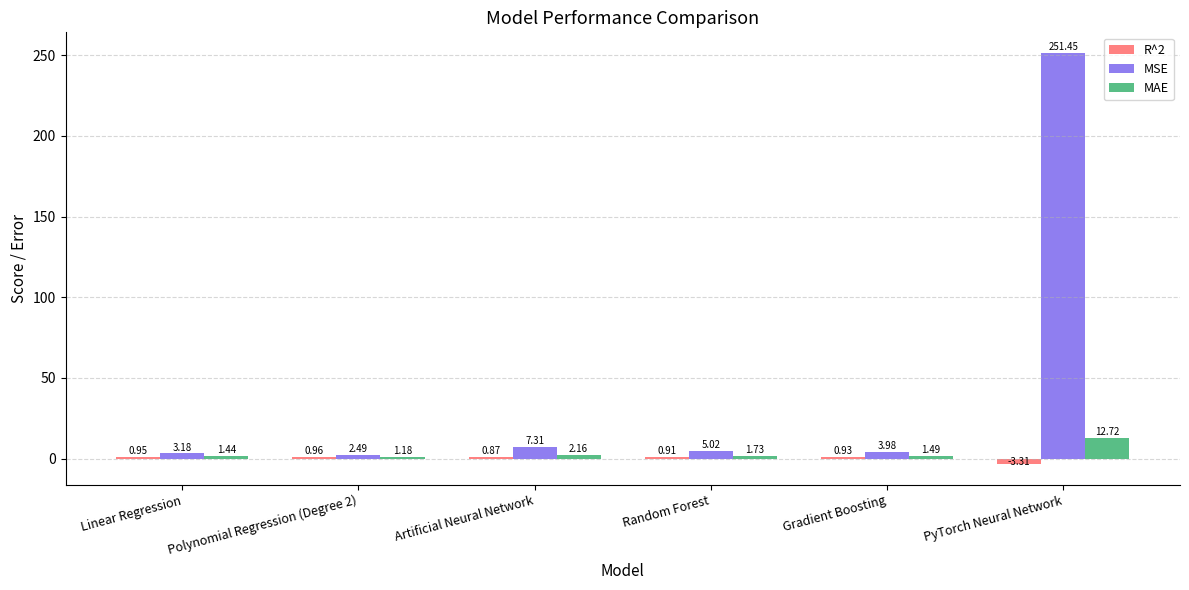

What is the label of the 4th bar from the right?

Artificial Neural Network